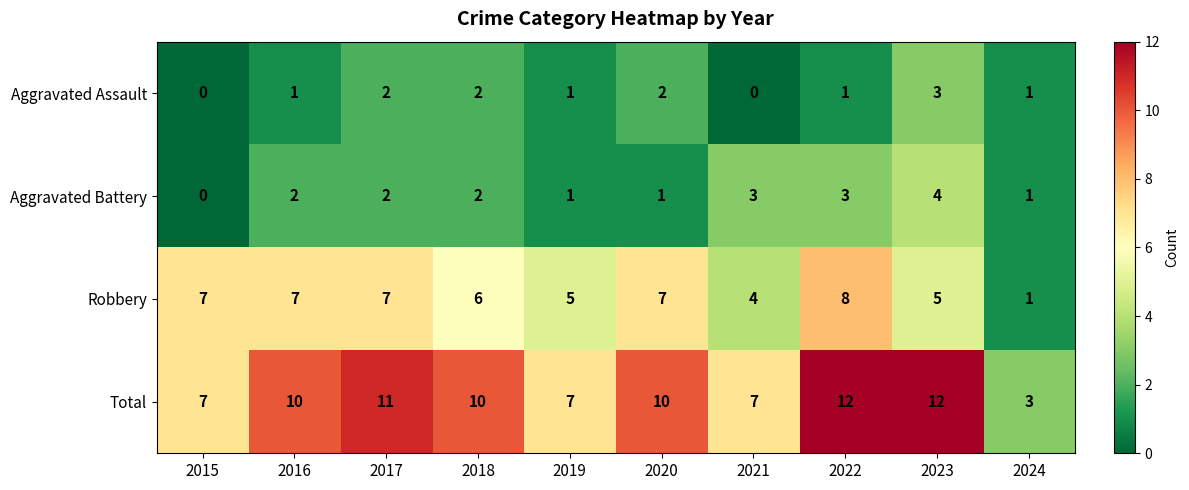

How many data points in Total are less than 10?

4